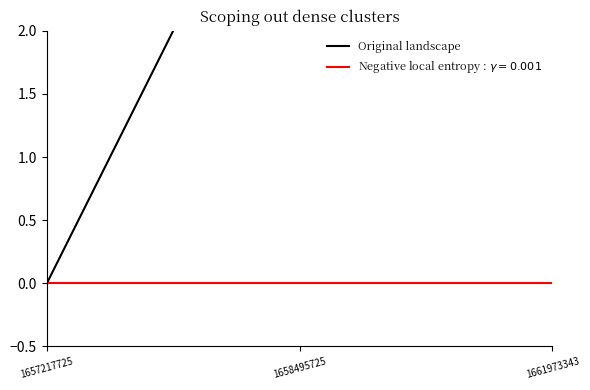

How many data points are less than 4?

1